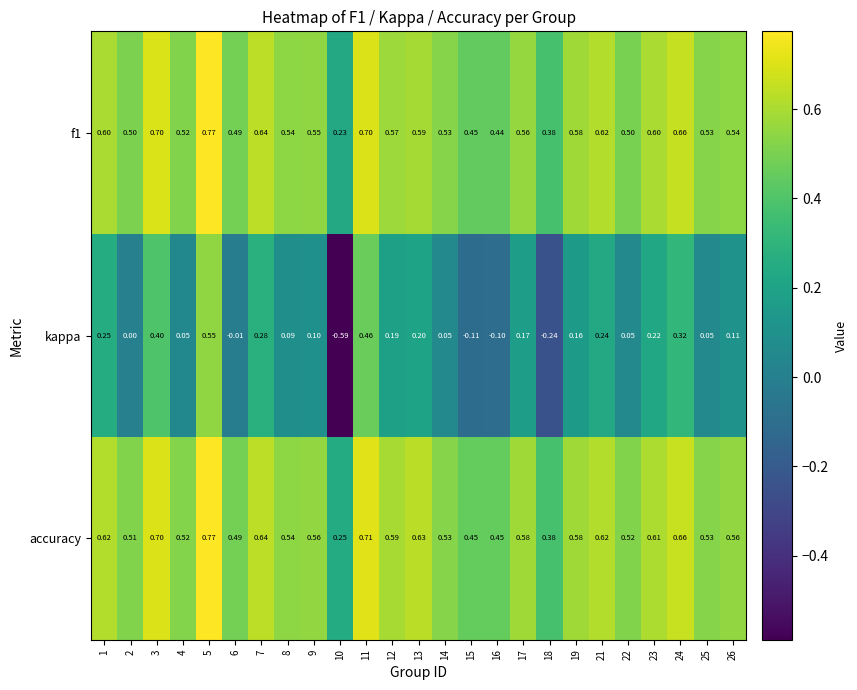

Which series has the largest range (max minus min)?

kappa